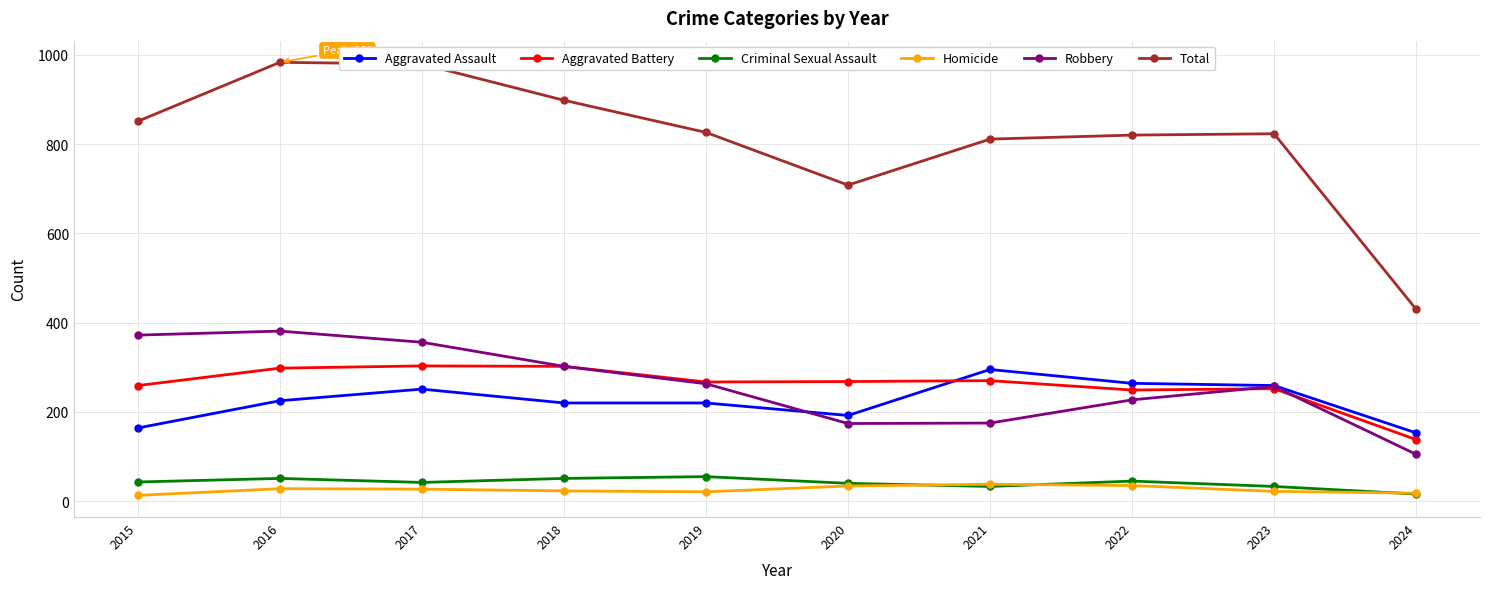

How many data points does each series have?

10